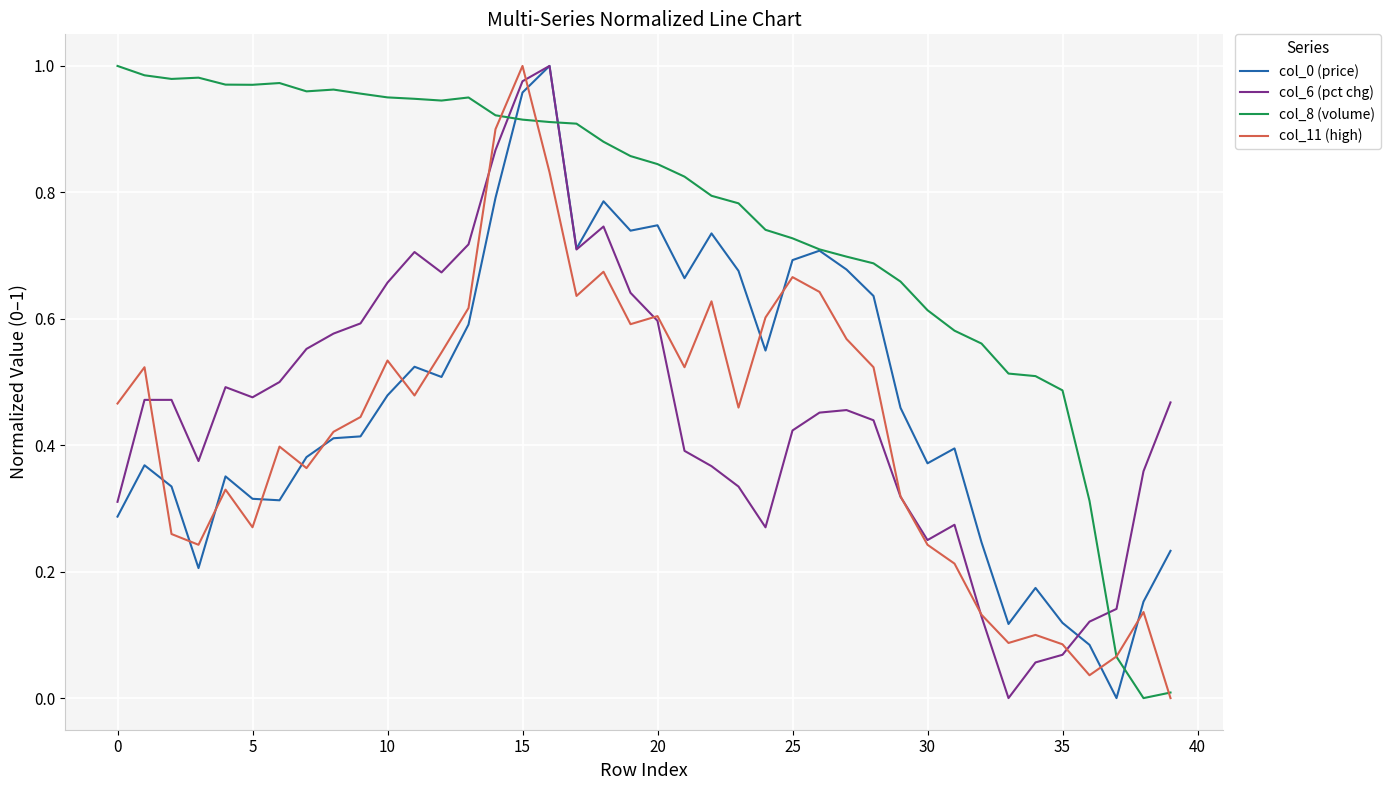

Which series has the largest total across all categories?

col_8 (volume)